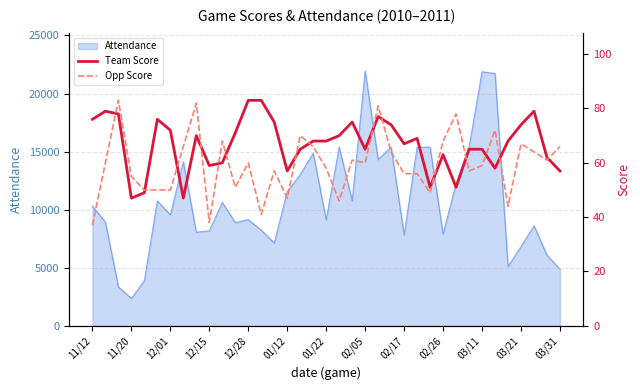

How many categories are shown in the chart?

37